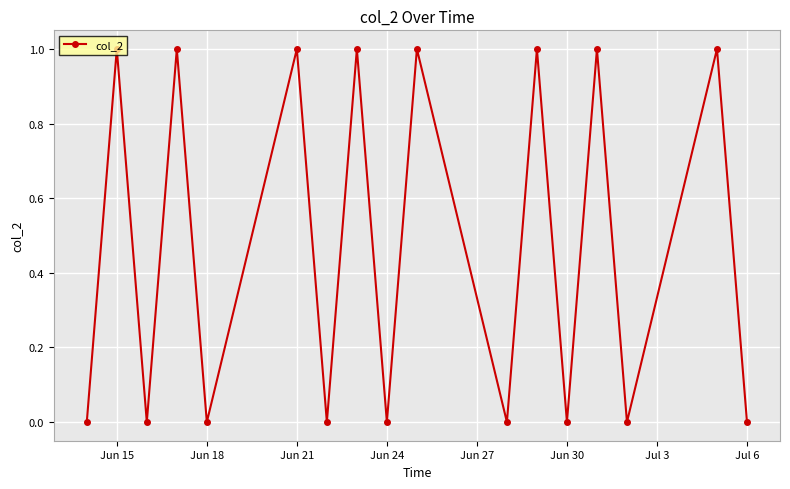

What is the sum of all values?

8